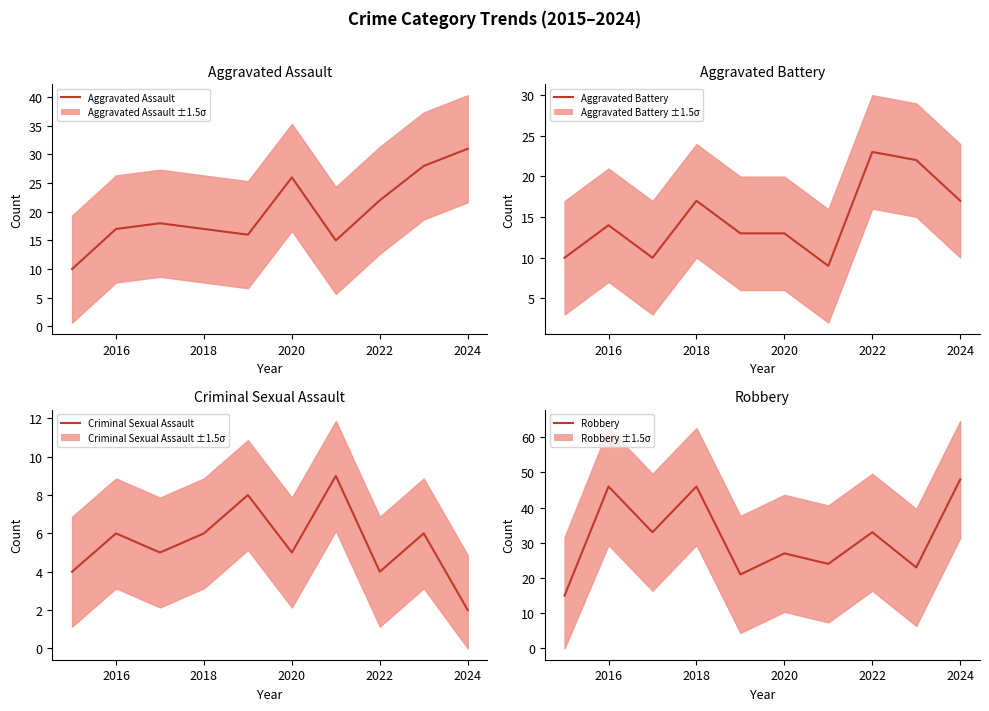

Count the number of data series in this chart.

4